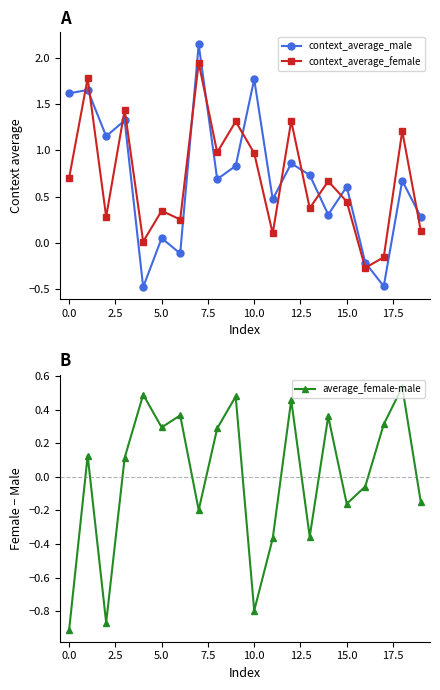

The context_average_male series shows 2.8 at 0.0. True or false?

False